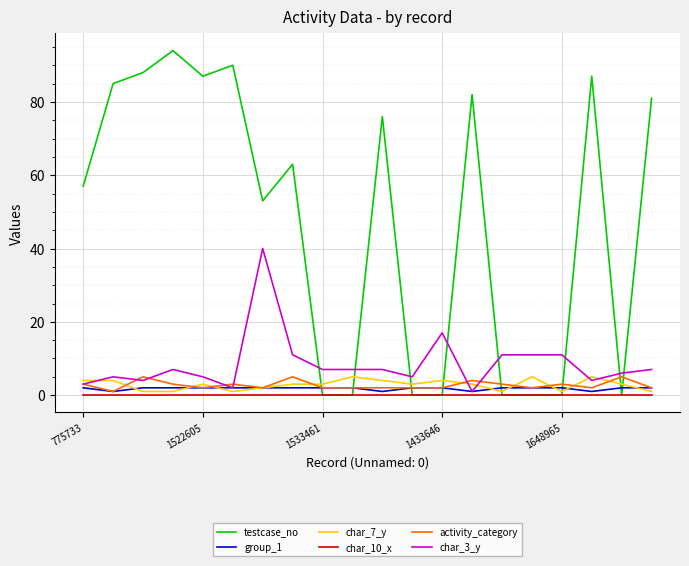

After their last crossing, which series has the higher values: activity_category or testcase_no?

testcase_no